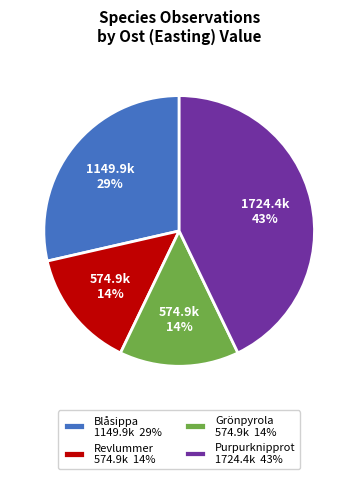

Is it true that Revlummer 574.9k 14% is 14% of the pie?

True